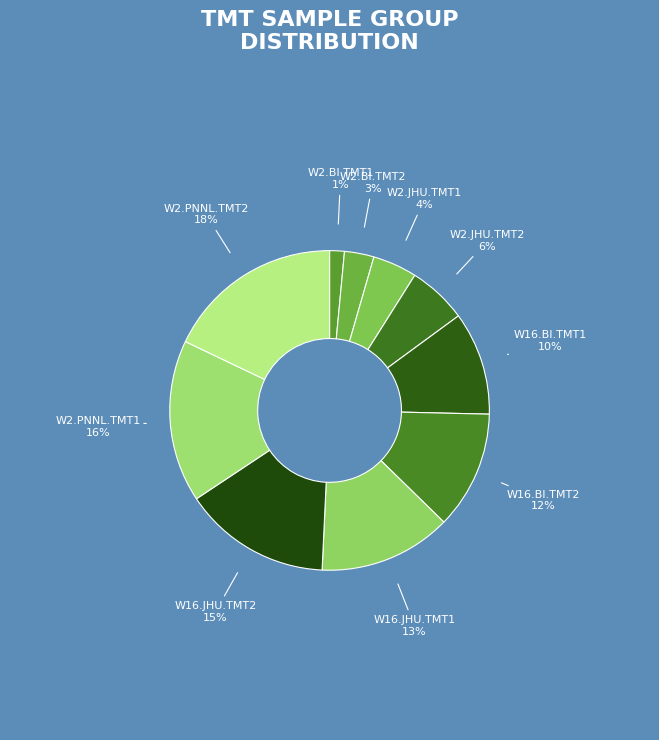

Does W16.BI.TMT1 account for over 50% of the chart?

No